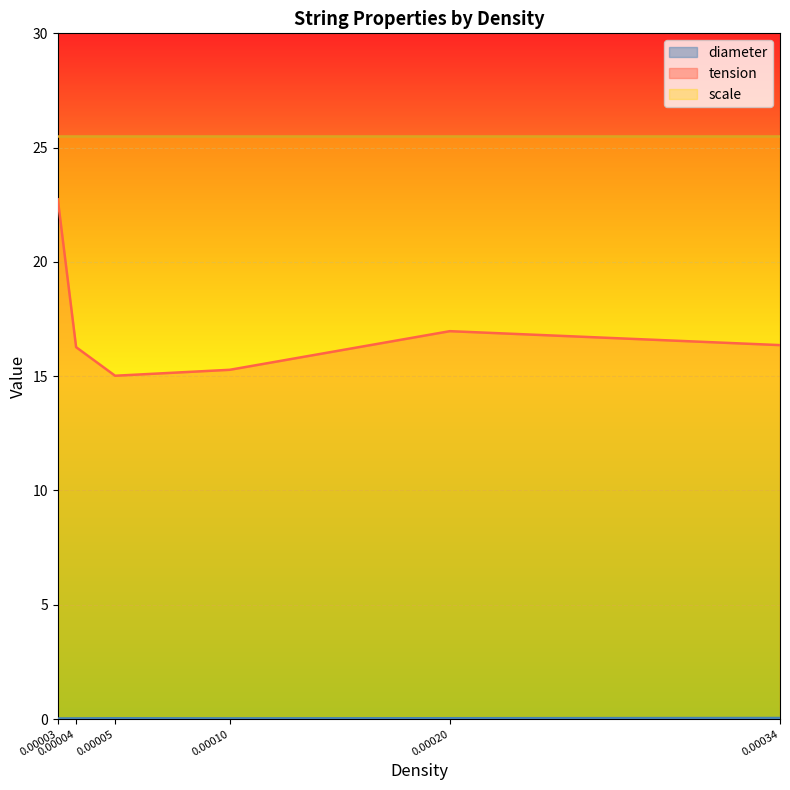

At which category does tension reach its first local peak?

0.00020